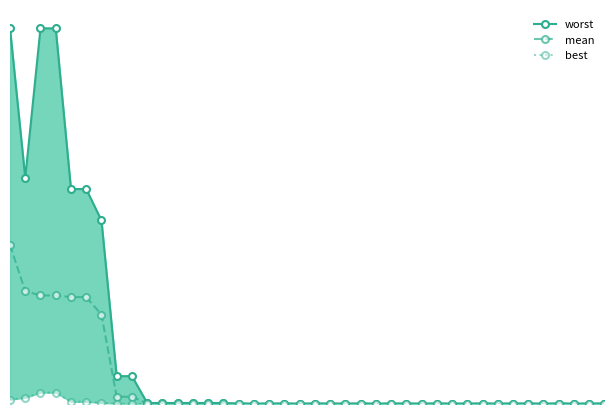

How many interior local valleys does the worst series have?

1